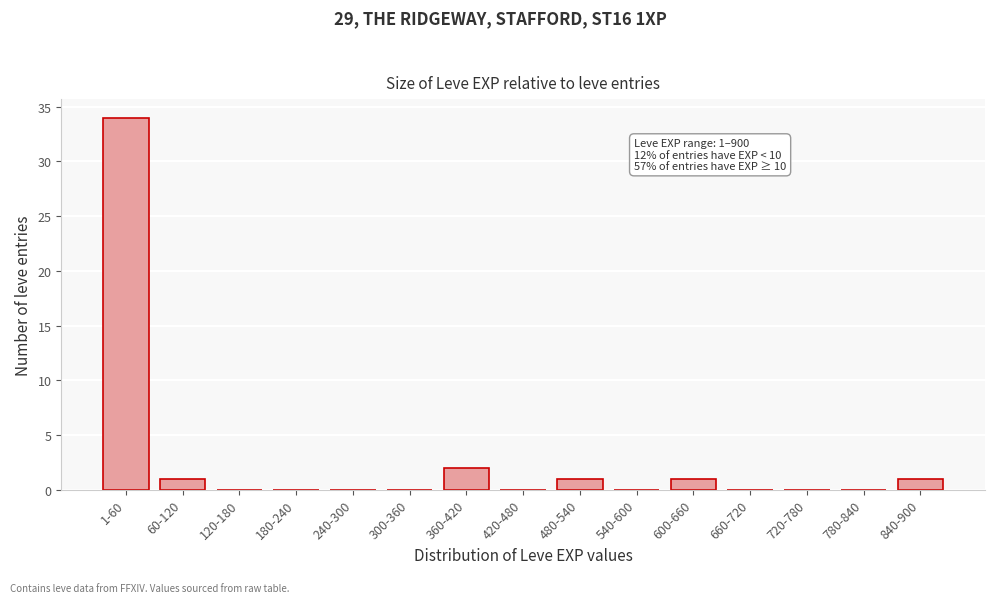

Reading left to right, extract all data points from this chart.

1-60=34	60-120=1	120-180=0	180-240=0	240-300=0	300-360=0	360-420=2	420-480=0	480-540=1	540-600=0	600-660=1	660-720=0	720-780=0	780-840=0	840-900=1